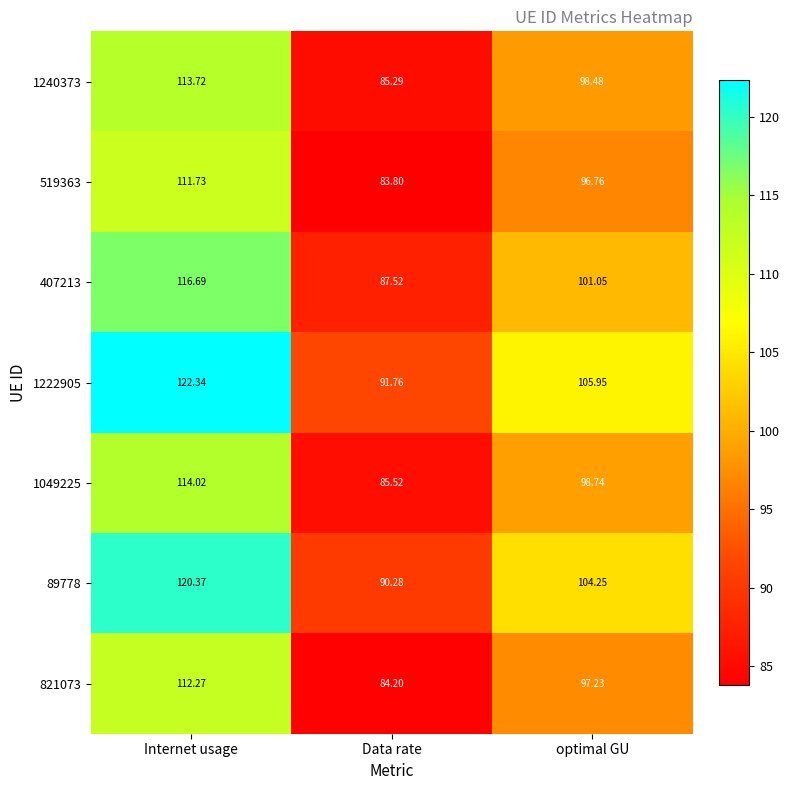

Where does the 89778 series first go above 104?

Internet usage